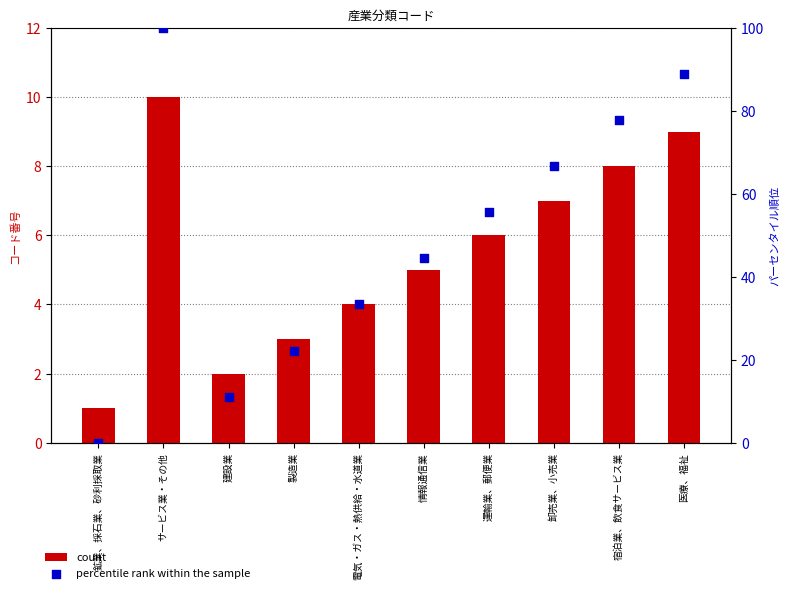

Which series reaches the maximum Y coordinate?

percentile rank within the sample